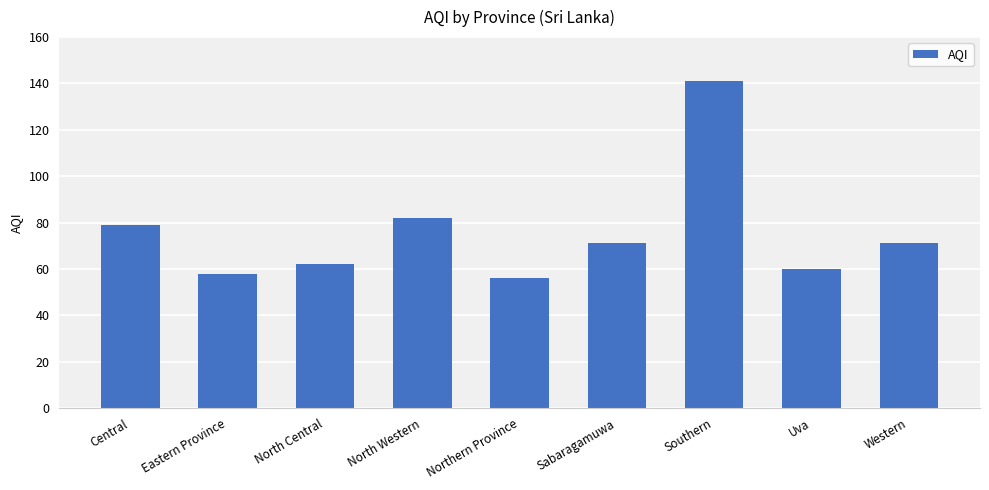

What is the difference between the maximum and minimum values?

85